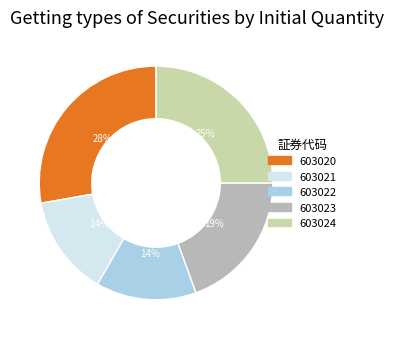

Rank the categories by value from lowest to highest.

603021, 603022, 603023, 603024, 603020